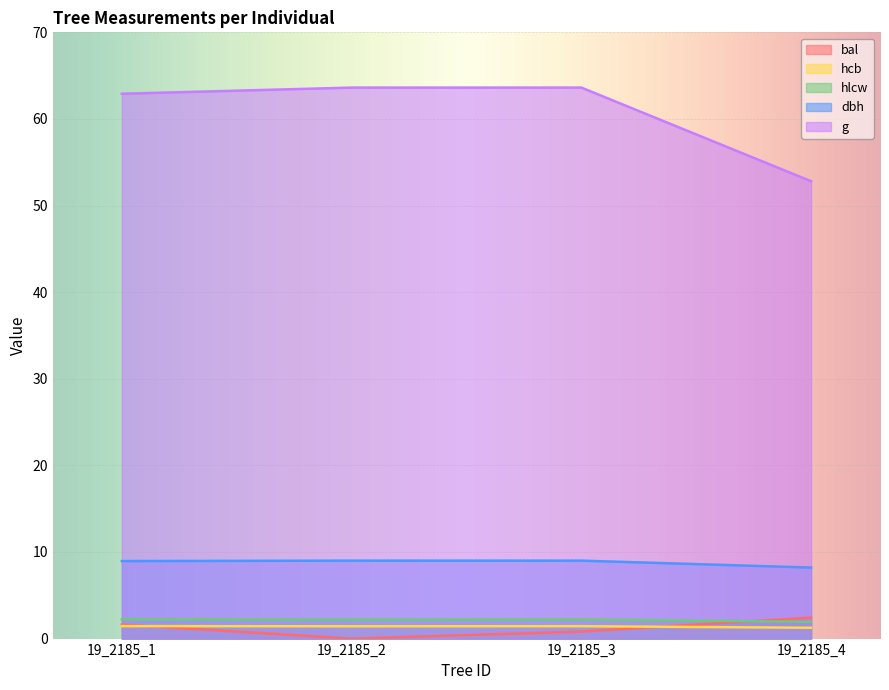

What is the sum of all bal values?

4.8